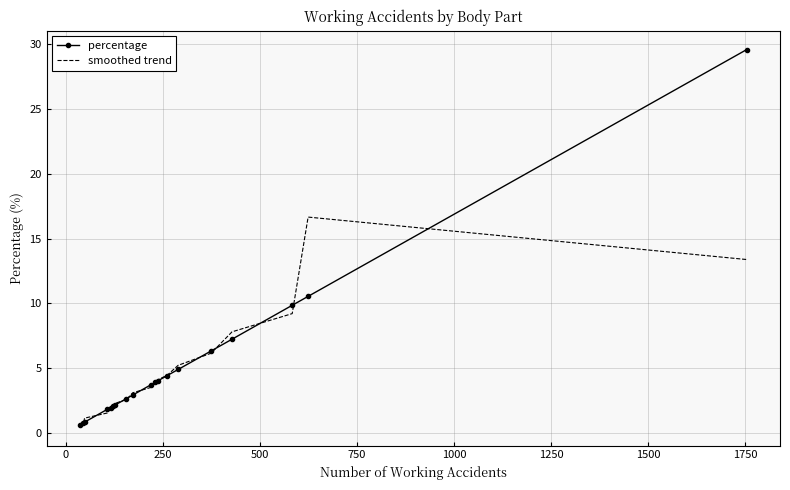

Which series has the largest range (max minus min)?

percentage